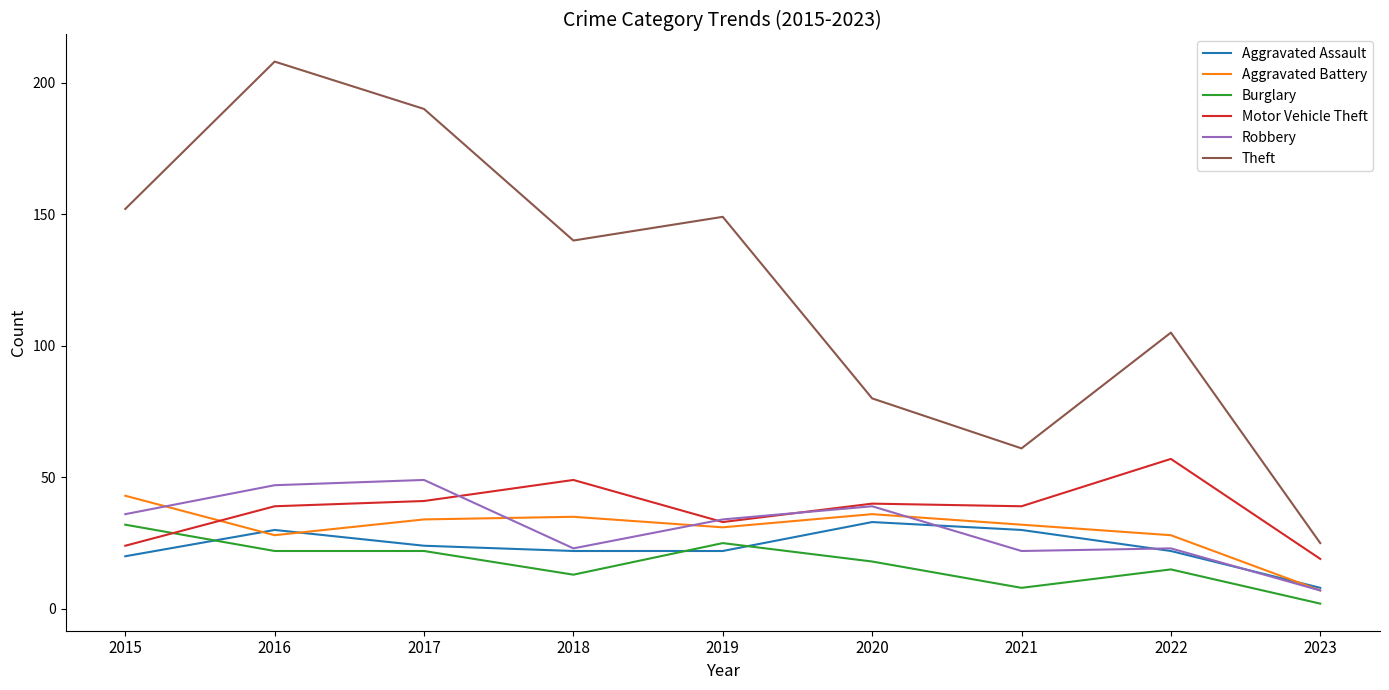

Is this an area chart (filled region under the line)?

No